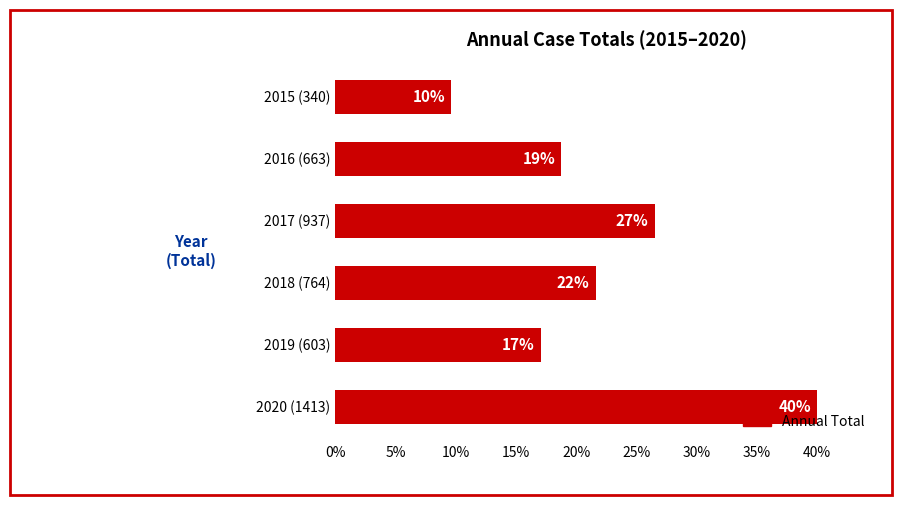

Are the bars horizontal?

Yes